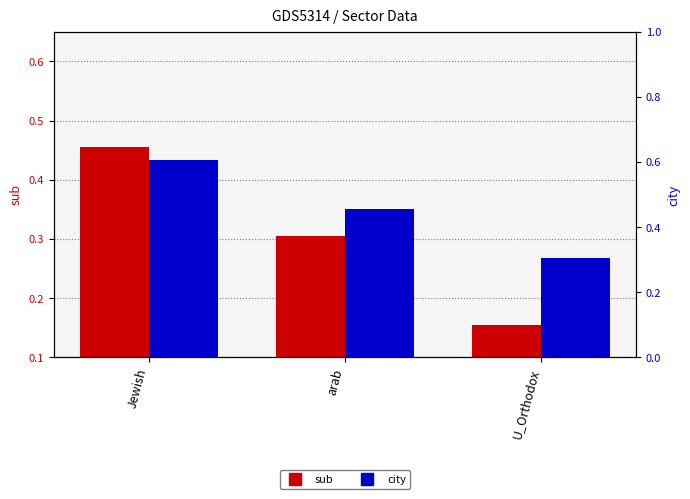

Which series has the largest total across all categories?

city